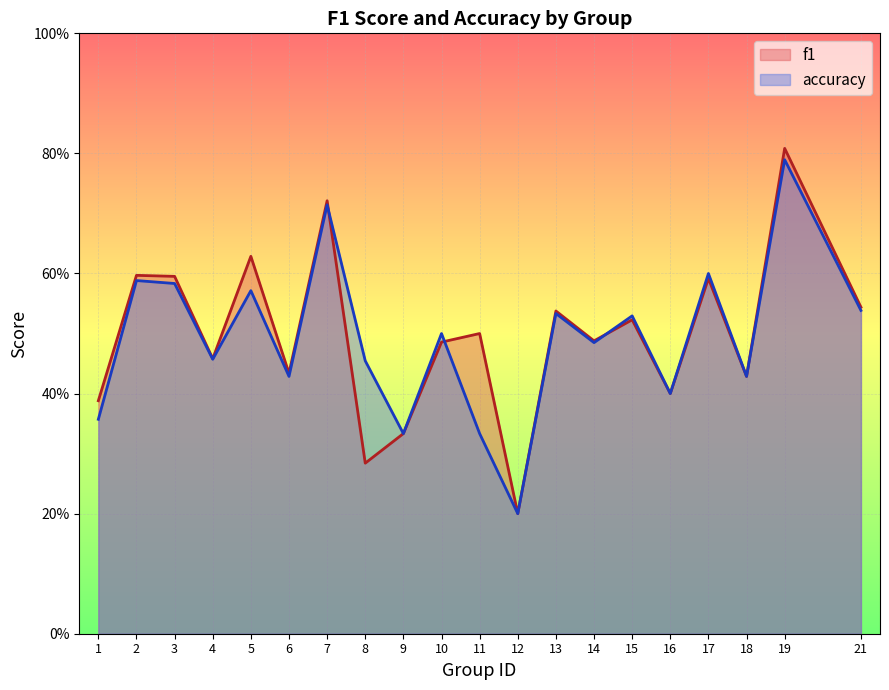

Between 7 and 18, which is larger?

7